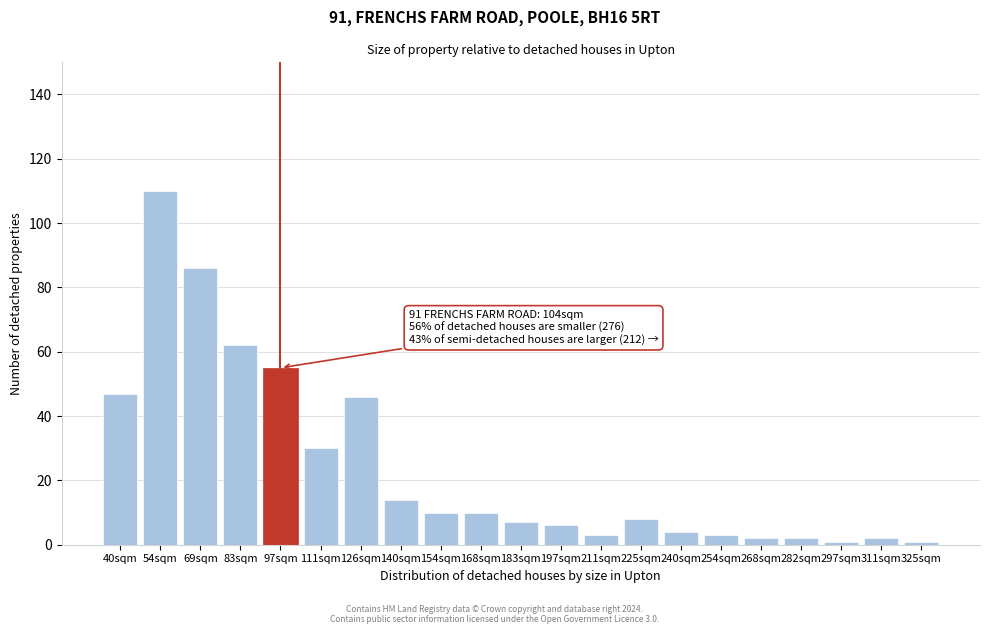

Reading right to left, extract all data points from this chart.

325sqm=1	311sqm=2	297sqm=1	282sqm=2	268sqm=2	254sqm=3	240sqm=4	225sqm=8	211sqm=3	197sqm=6	183sqm=7	168sqm=10	154sqm=10	140sqm=14	126sqm=46	111sqm=30	97sqm=55	83sqm=62	69sqm=86	54sqm=110	40sqm=47